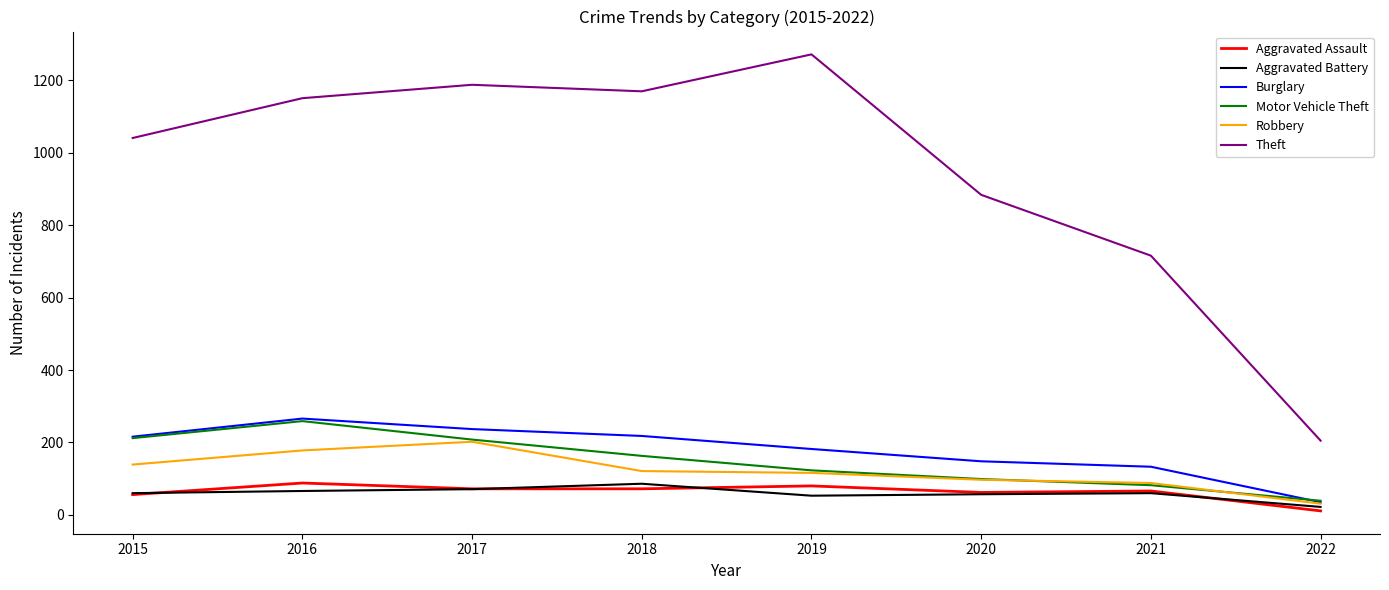

True or false: Burglary and Theft cross at least once.

False